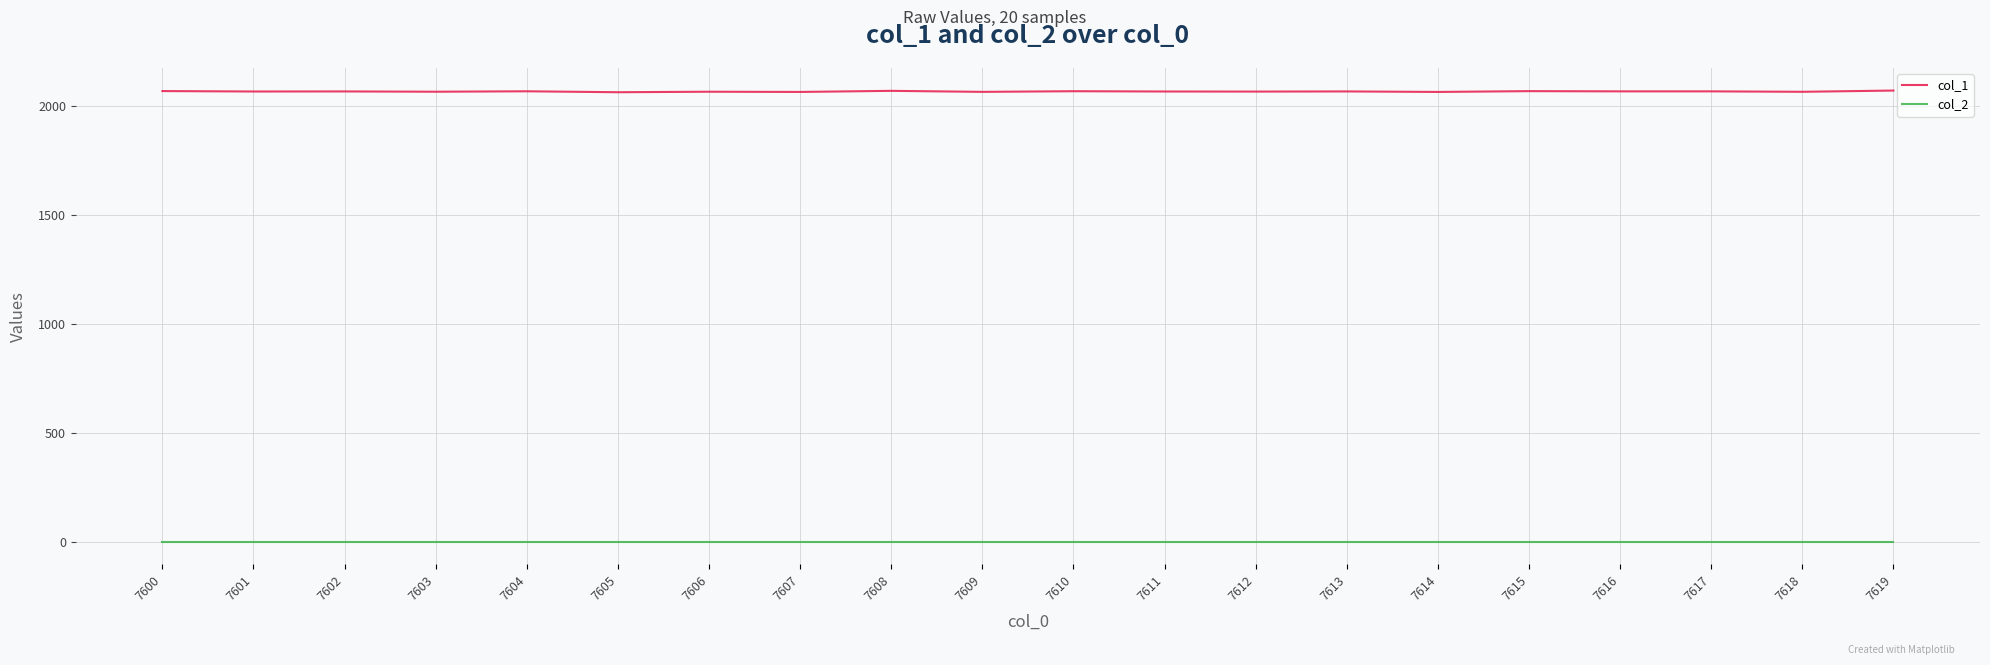

True or false: col_2 and col_1 intersect in this chart.

False